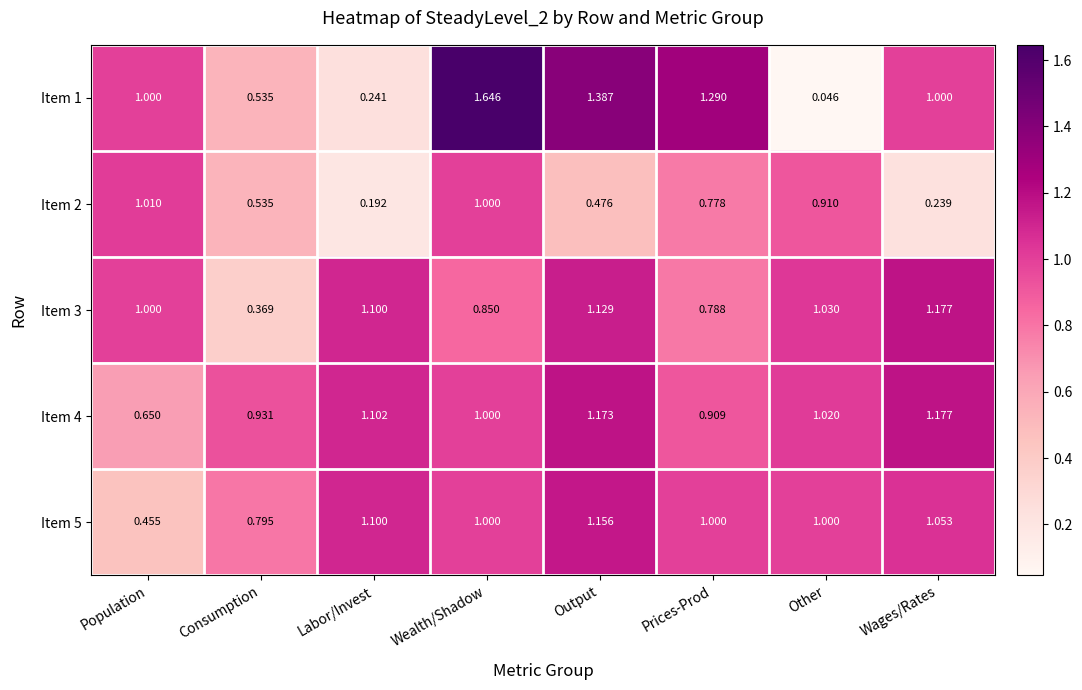

What is the spread (max minus min) of values at Other?

1.0